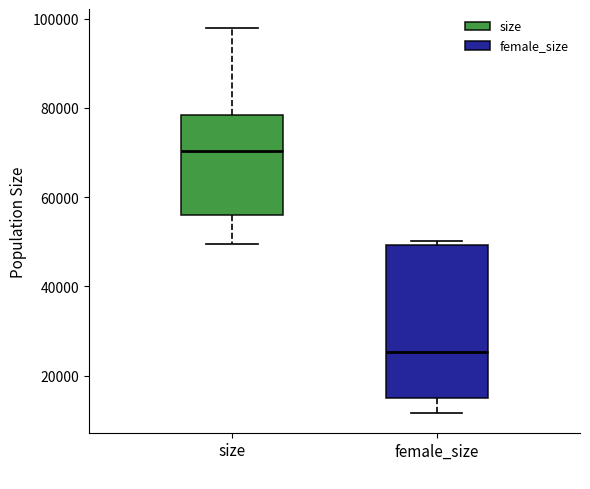

Where is the upper edge of the box for female_size on the y-axis? The values are not printed on the chart, so give them approximately, as read against the axis.

50000